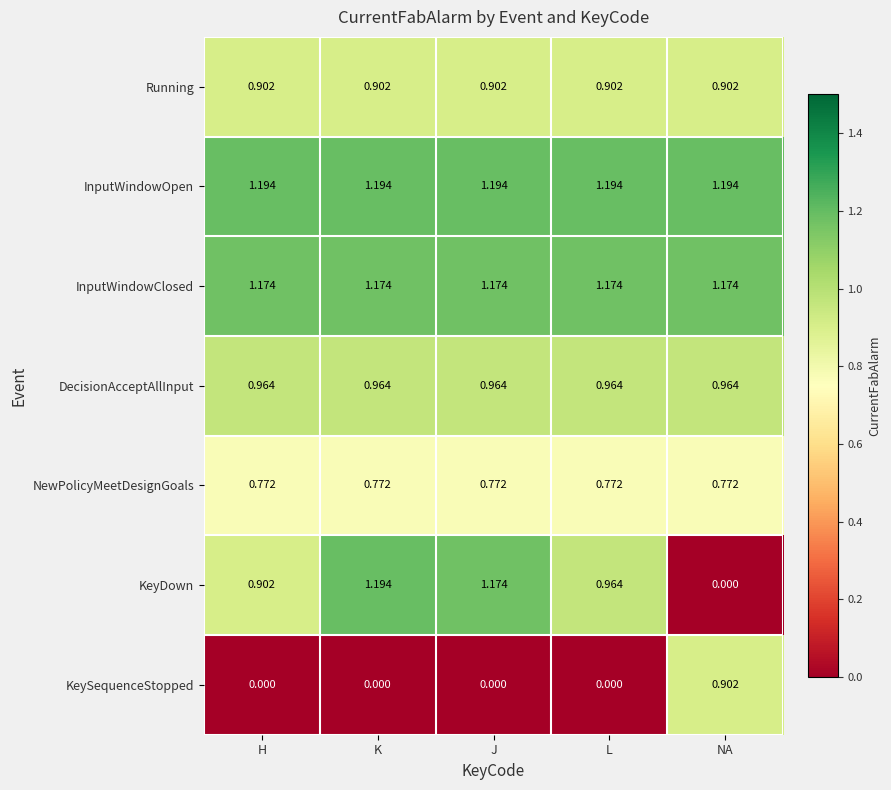

Which series has the largest range (max minus min)?

KeyDown